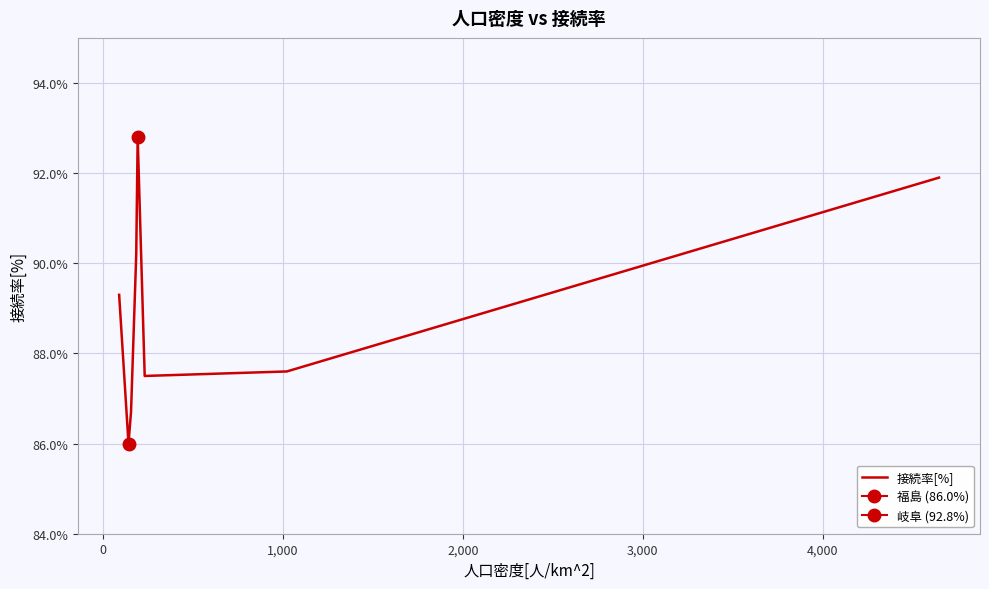

What is the maximum value for 接続率[%]?

92.8